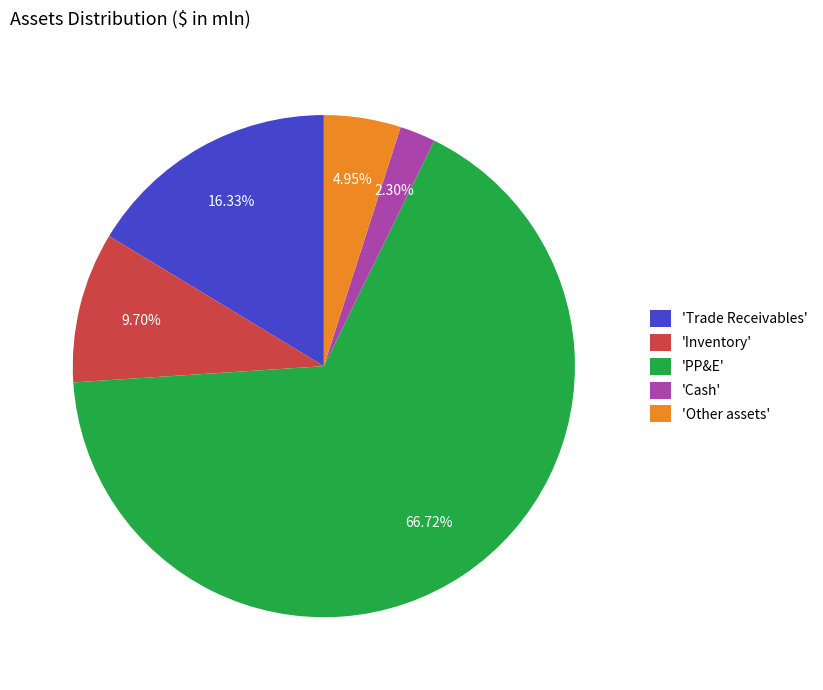

What is the majority slice?

'PP&E'